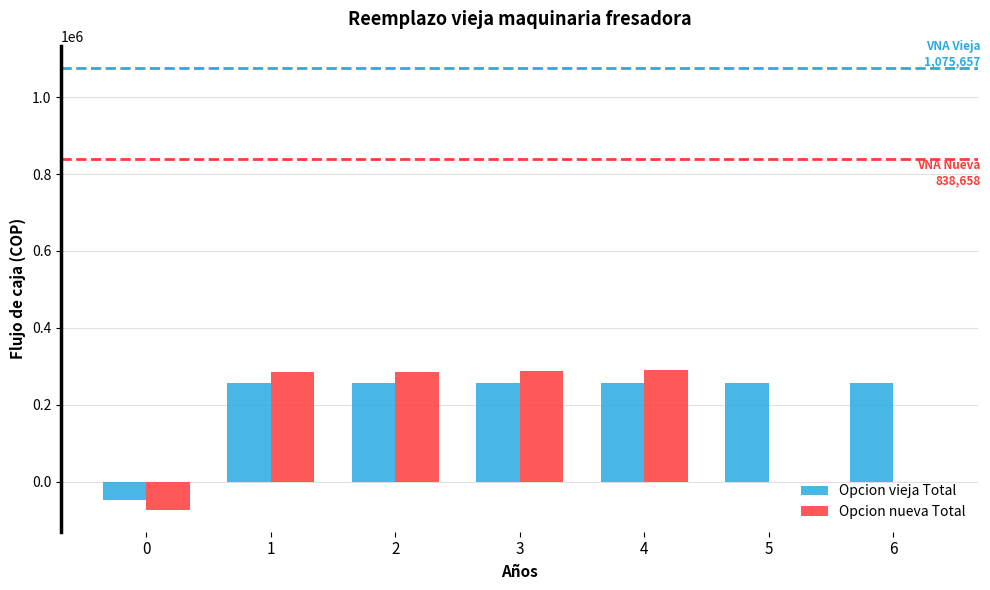

How many series are shown in this chart?

2